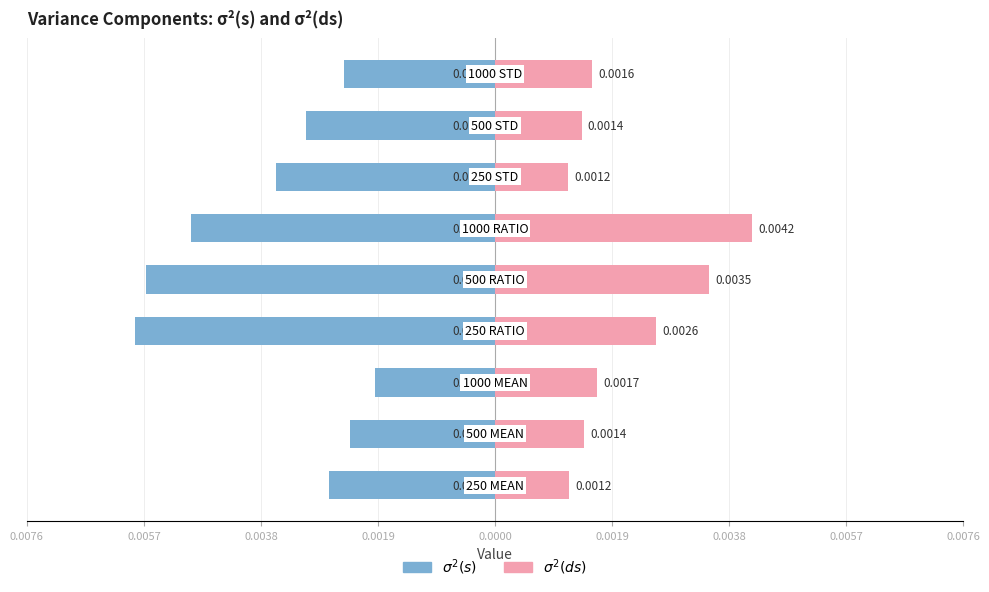

Which has a higher value, 0.0057 or 0.0076?

0.0076